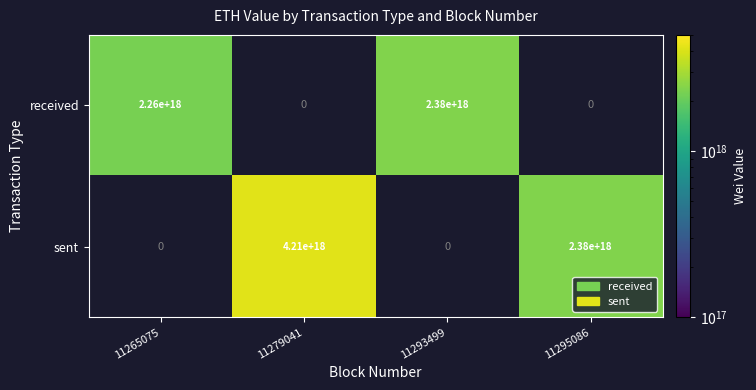

True or false: sent has a value of 7226826262313353216 at 11279041.

False